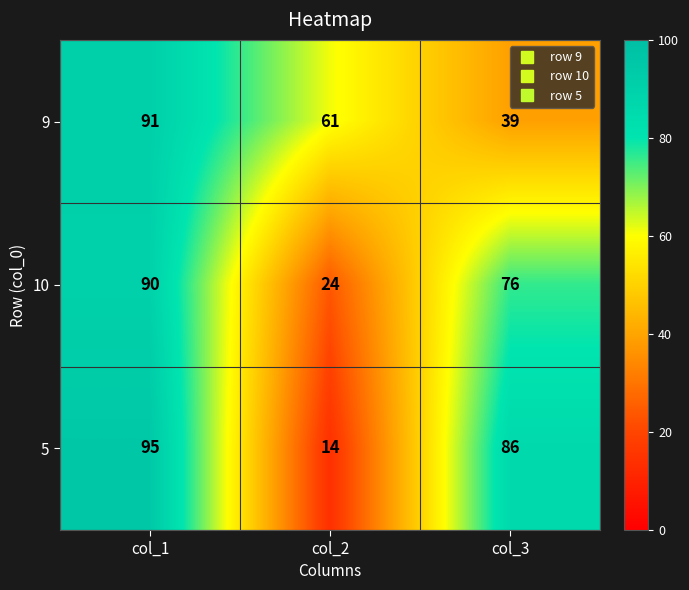

Reading left to right, list all the values displayed in this chart.

9: col_1=91	col_2=61	col_3=39
10: col_1=90	col_2=24	col_3=76
5: col_1=95	col_2=14	col_3=86